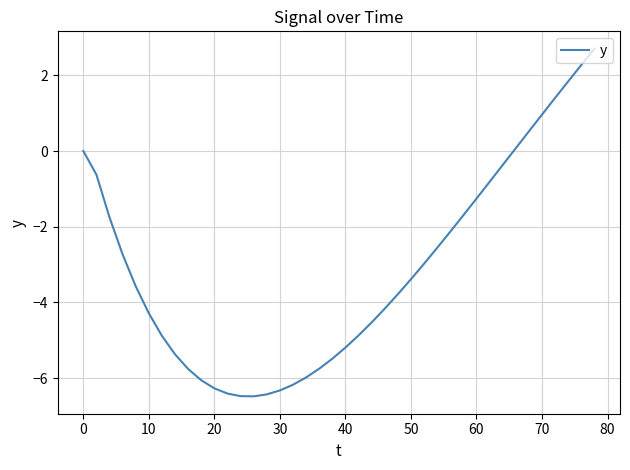

What is the difference between the maximum and minimum values?

9.2